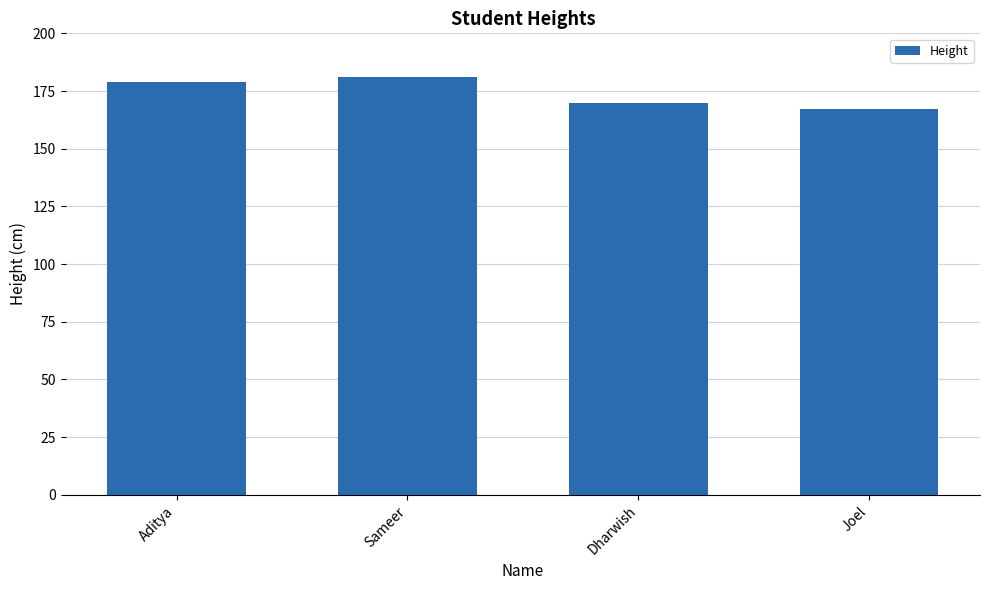

What value does the data have at Sameer, to the nearest 5?

180